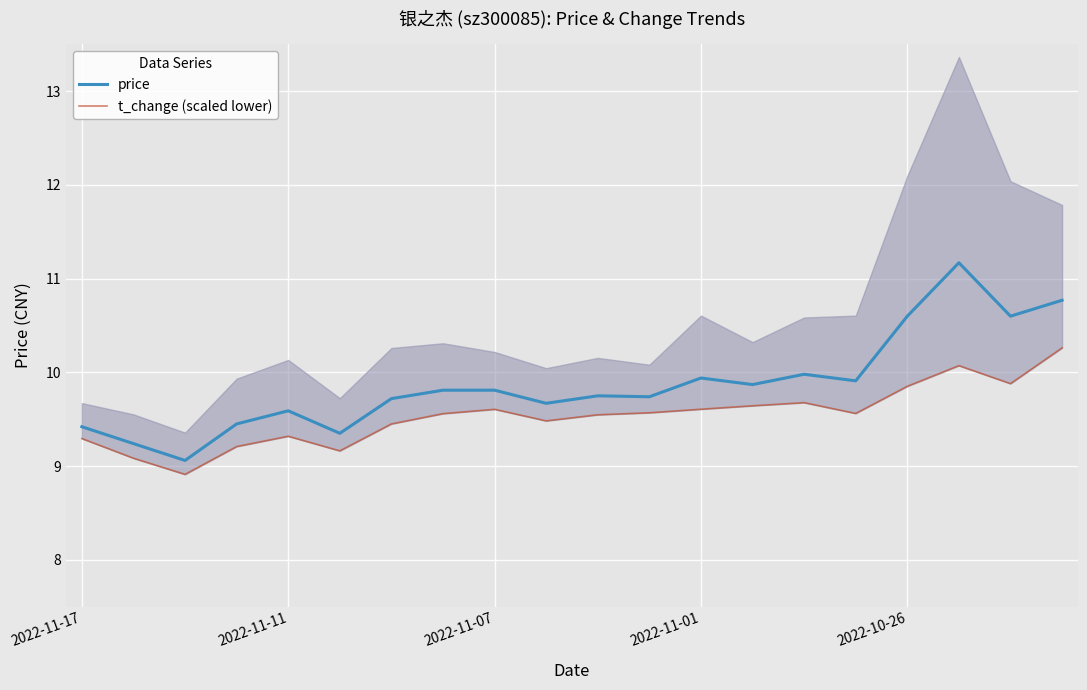

True or false: price has a value of 10.6 at 2022-10-26.

True